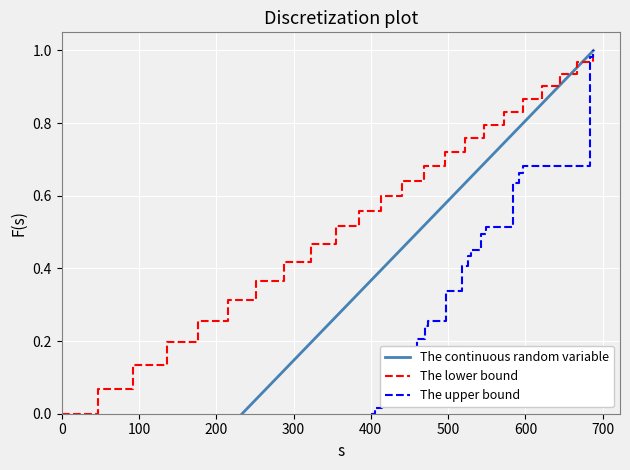

What are all the series names shown in the legend?

The continuous random variable, The lower bound, The upper bound